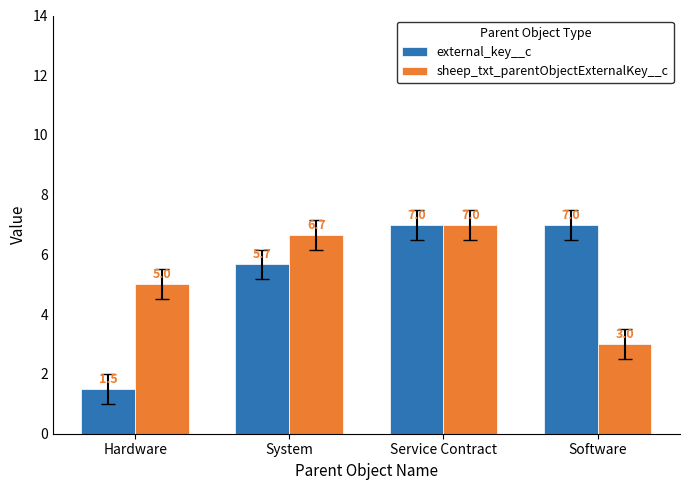

Which series has the largest total across all categories?

sheep_txt_parentObjectExternalKey__c